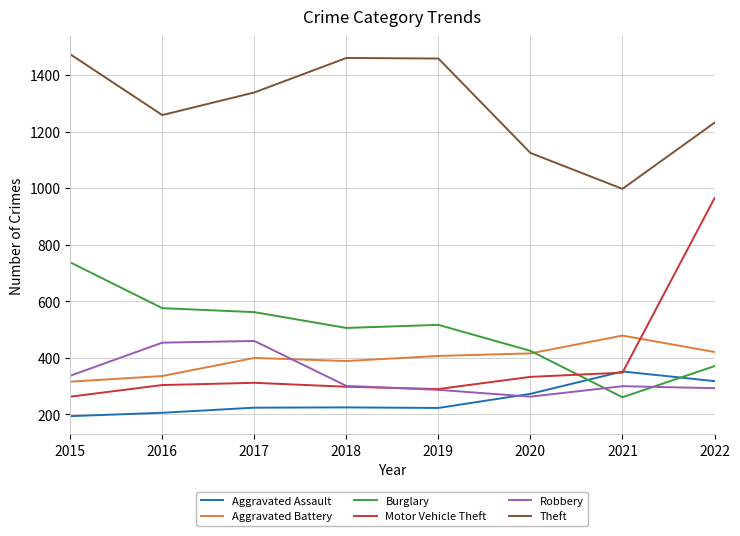

At which category is the sum across all series the highest?

2022